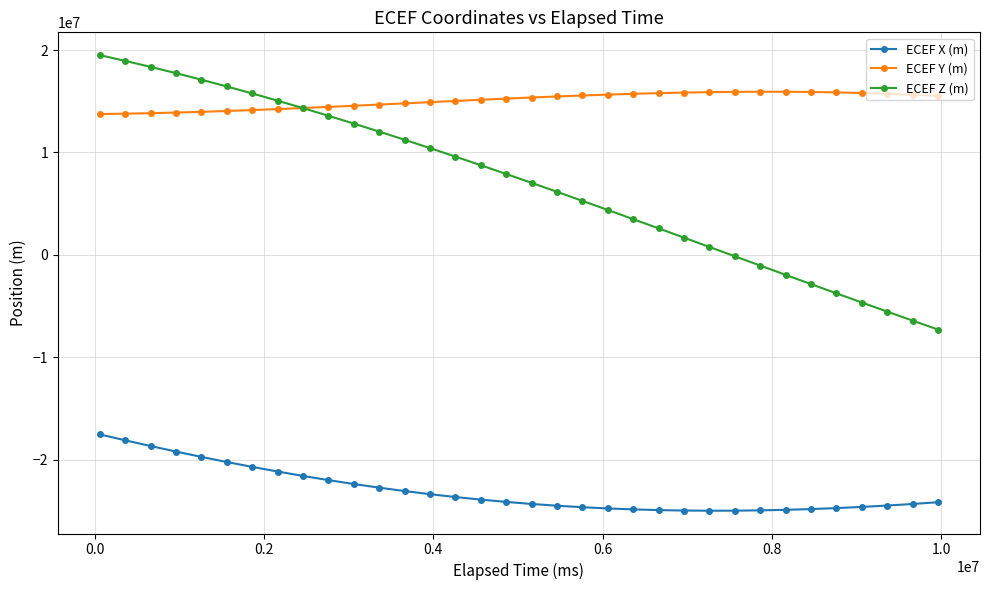

What is the value of the ECEF Y (m) point at the 7th from the left?

14137411.5